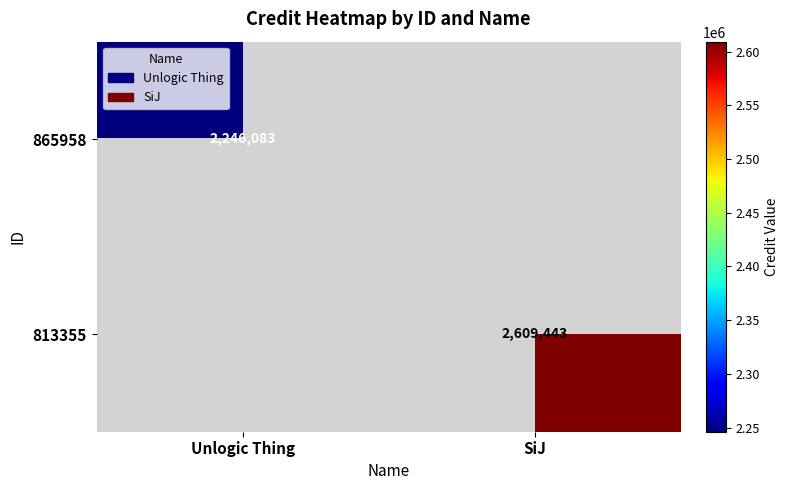

The 865958 series shows 2246083 at Unlogic Thing. True or false?

True